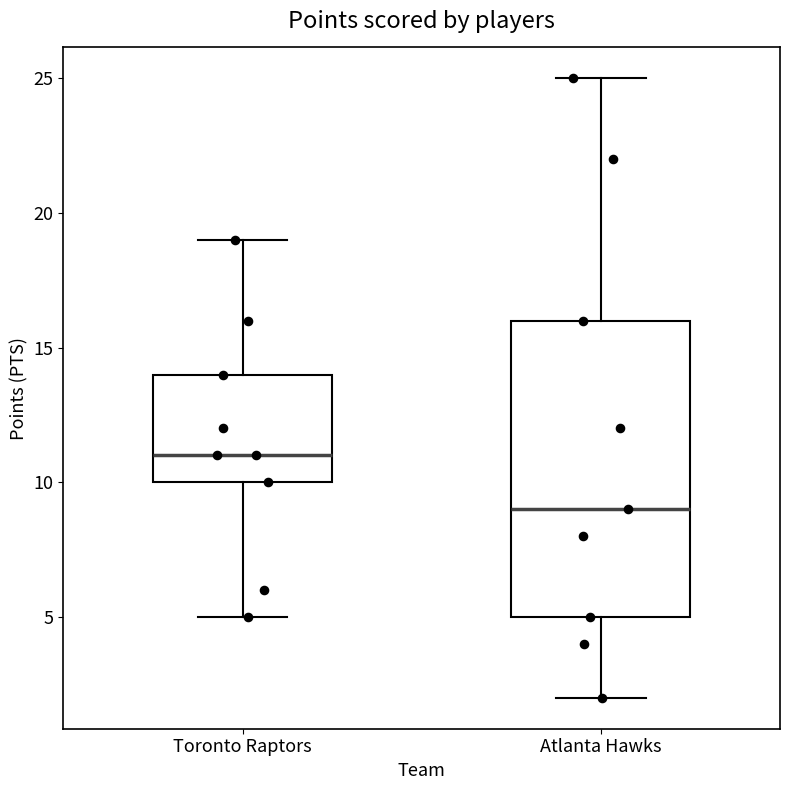

Reading left to right, read every box against the y-axis: the position of its median line, the range the box covers, and the ends of its whiskers. The values are not printed on the chart, so give them approximately, as read against the axis.

Toronto Raptors: median 11, box 10 to 14, whiskers 5 to 19
Atlanta Hawks: median 9, box 5 to 16, whiskers 2 to 25